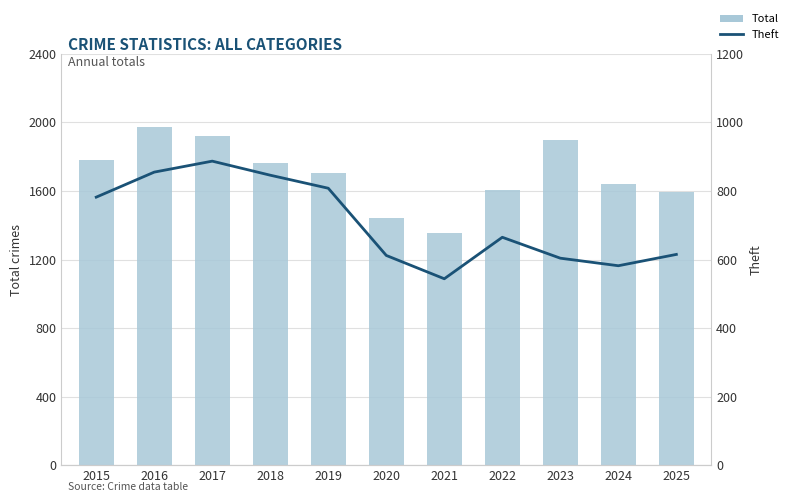

What is the difference between the highest and lowest values at 2019?

896